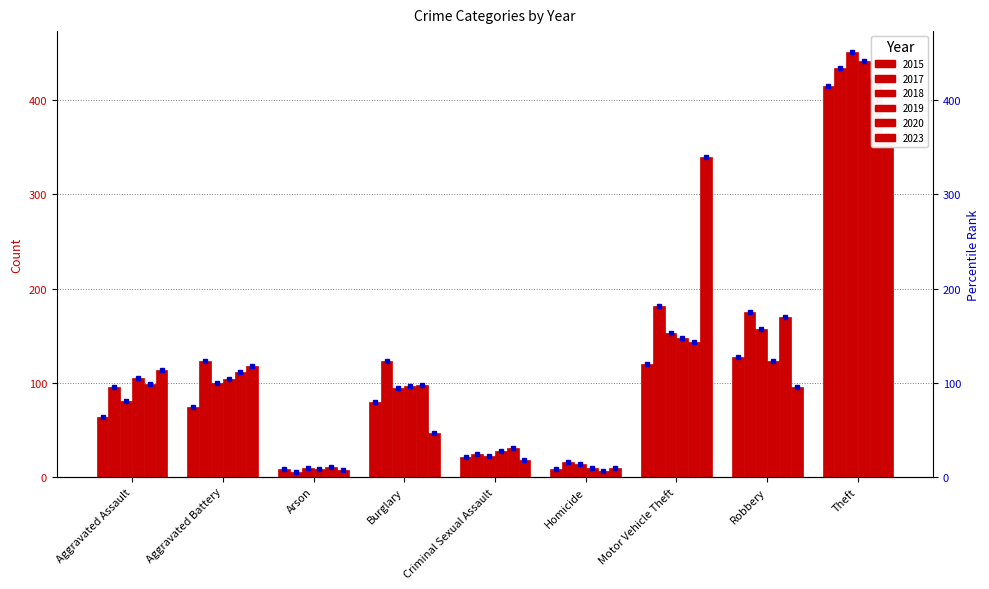

What is the label of the 3rd bar from the left?

Arson